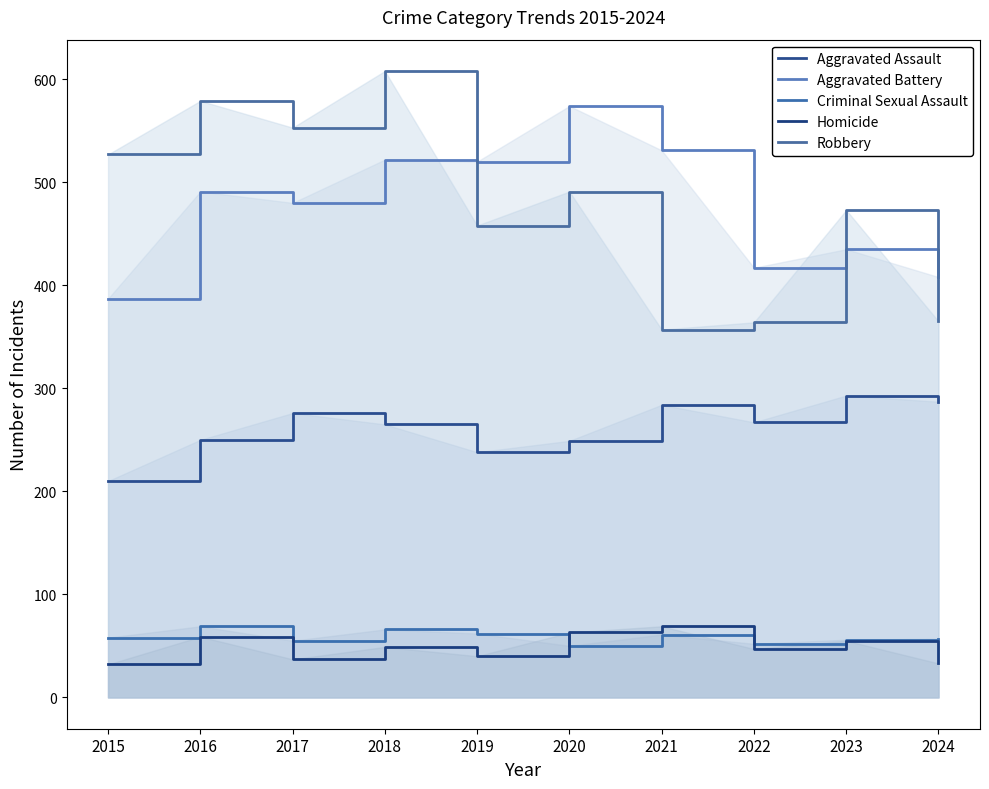

True or false: Homicide and Aggravated Battery intersect in this chart.

False